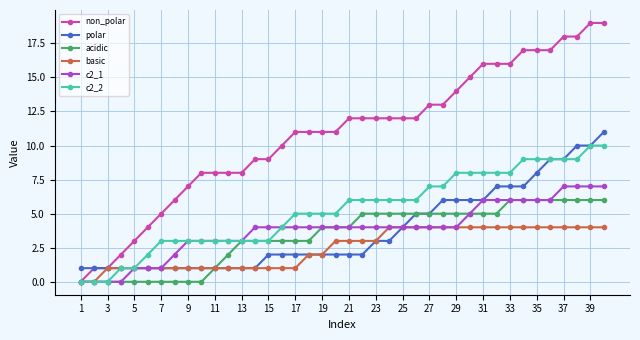

List the series in order of their peak value, highest first.

non_polar, polar, c2_2, c2_1, acidic, basic